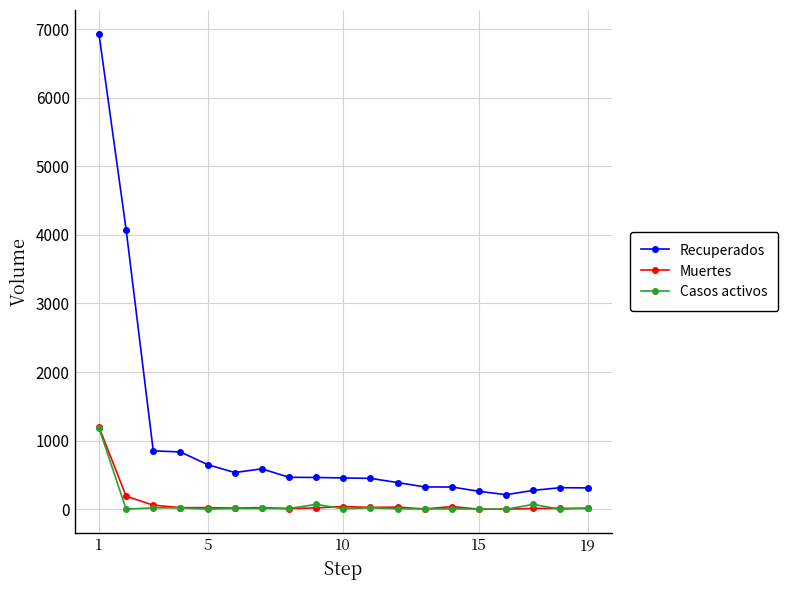

What is the average value of the Recuperados series?

986